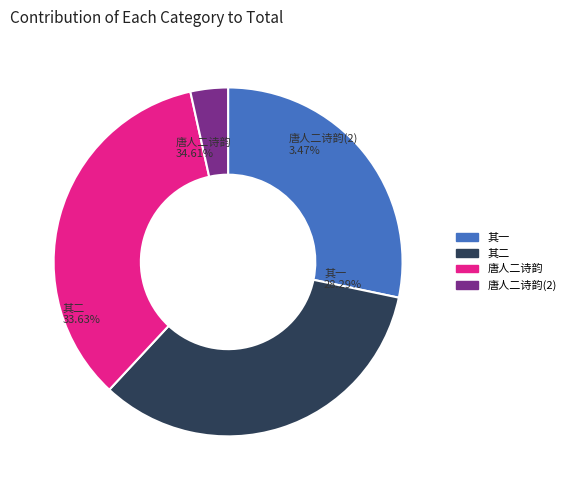

Is it true that 与仲弥性同次唐人二诗韵 其一 is 42% of the pie?

False